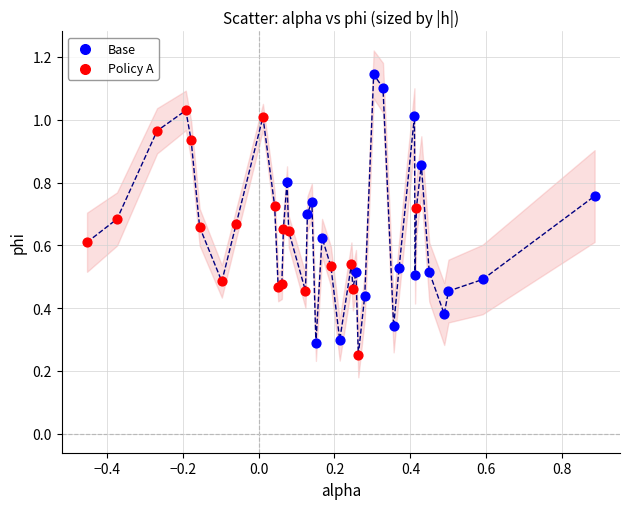

Which series contains the highest Y value?

Base